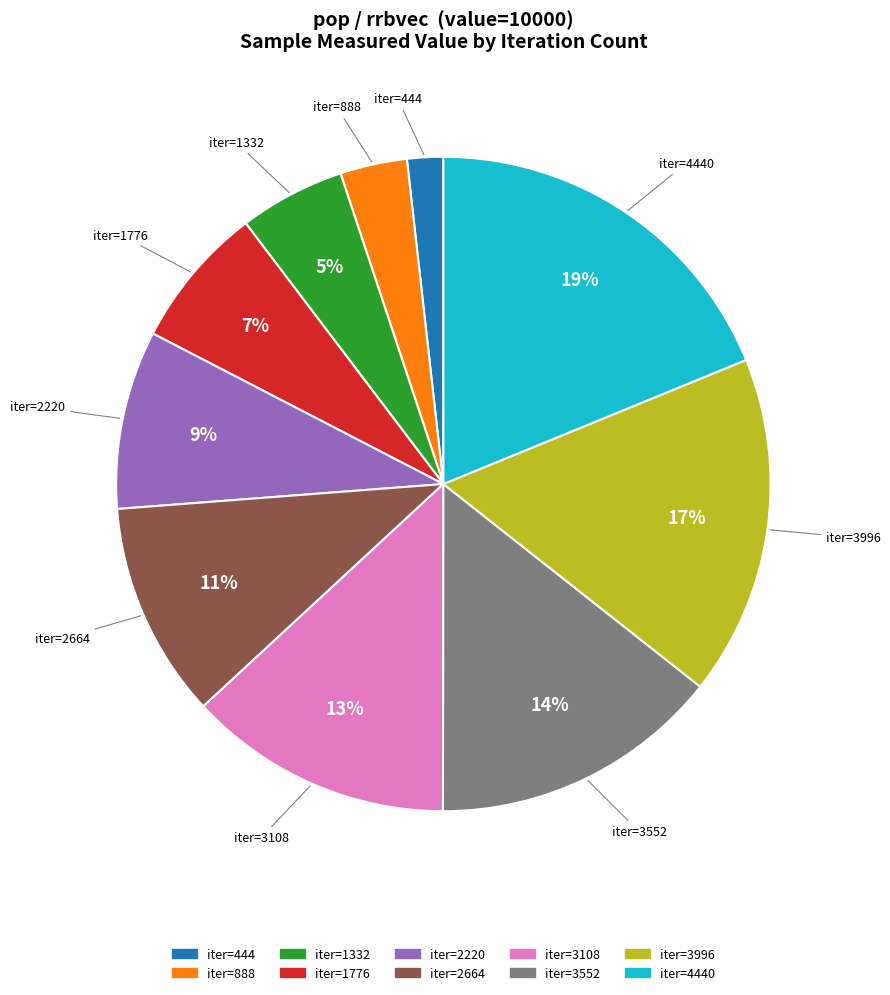

Combined, do iter=3108 and iter=1332 account for over 50%?

No